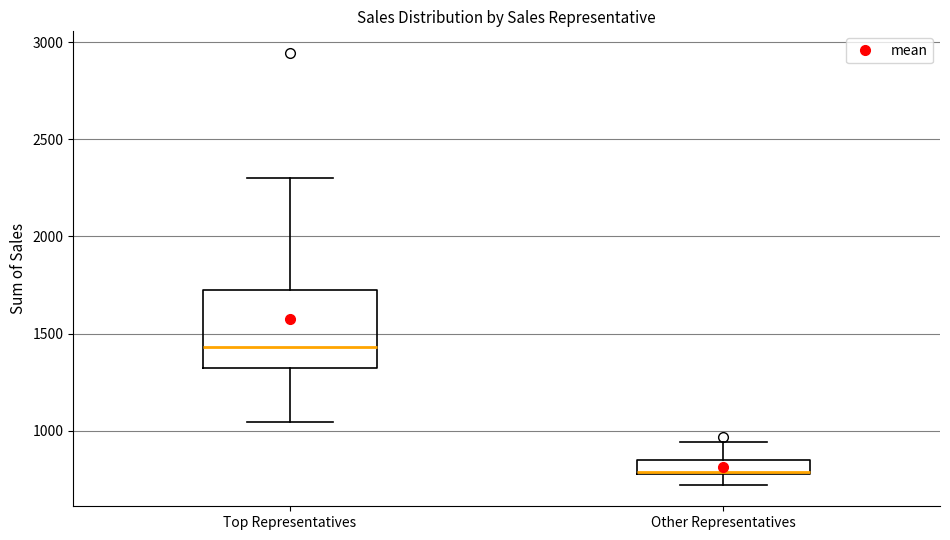

Where does the median line of the box for Top Representatives sit on the y-axis? The values are not printed on the chart, so give them approximately, as read against the axis.

1450